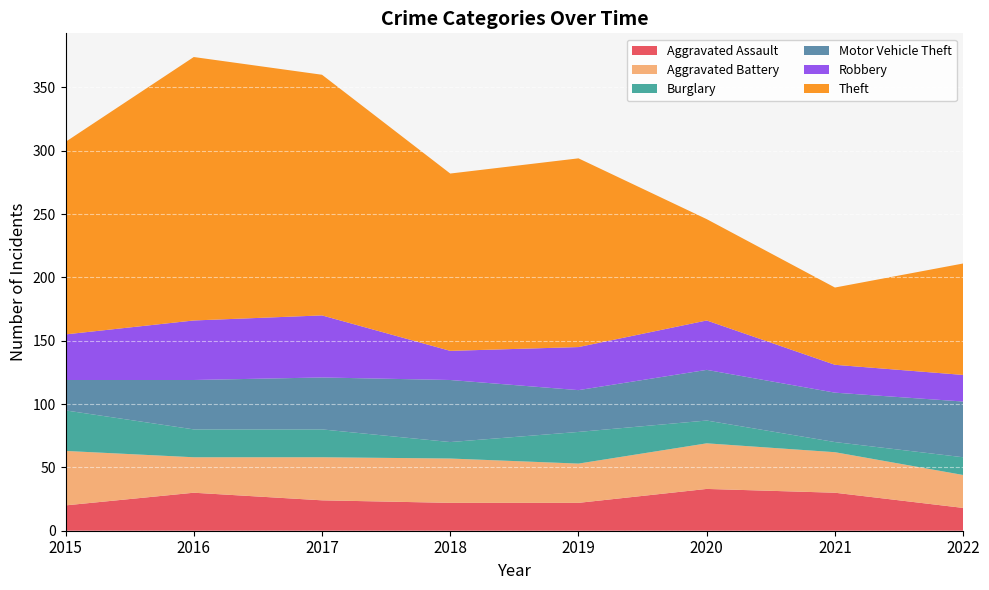

Reading right to left, transcribe all the data shown in this chart.

Aggravated Assault: 18	30	33	22	22	24	30	20
Aggravated Battery: 26	32	36	31	35	34	28	43
Burglary: 14	8	18	25	13	22	22	32
Motor Vehicle Theft: 44	39	40	33	49	41	39	24
Robbery: 21	22	39	34	23	49	47	36
Theft: 88	61	80	149	140	190	208	152